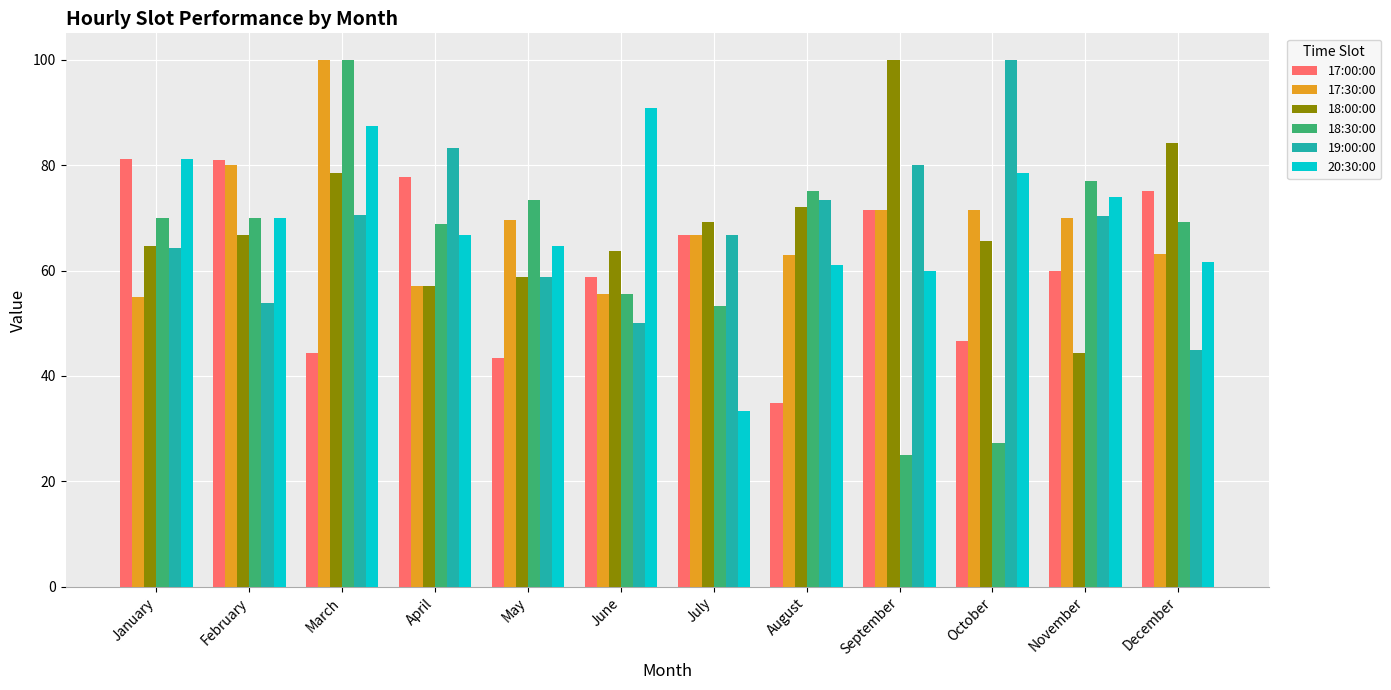

True or false: 17:30:00 has a value of 107.2 at February.

False